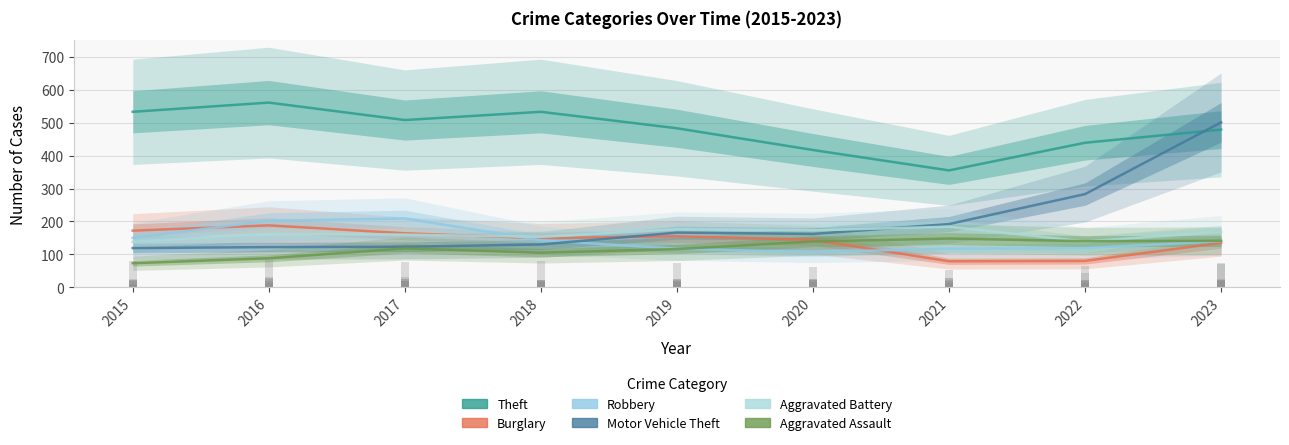

What is the difference between the Aggravated Battery values at 2023 and 2018?

15